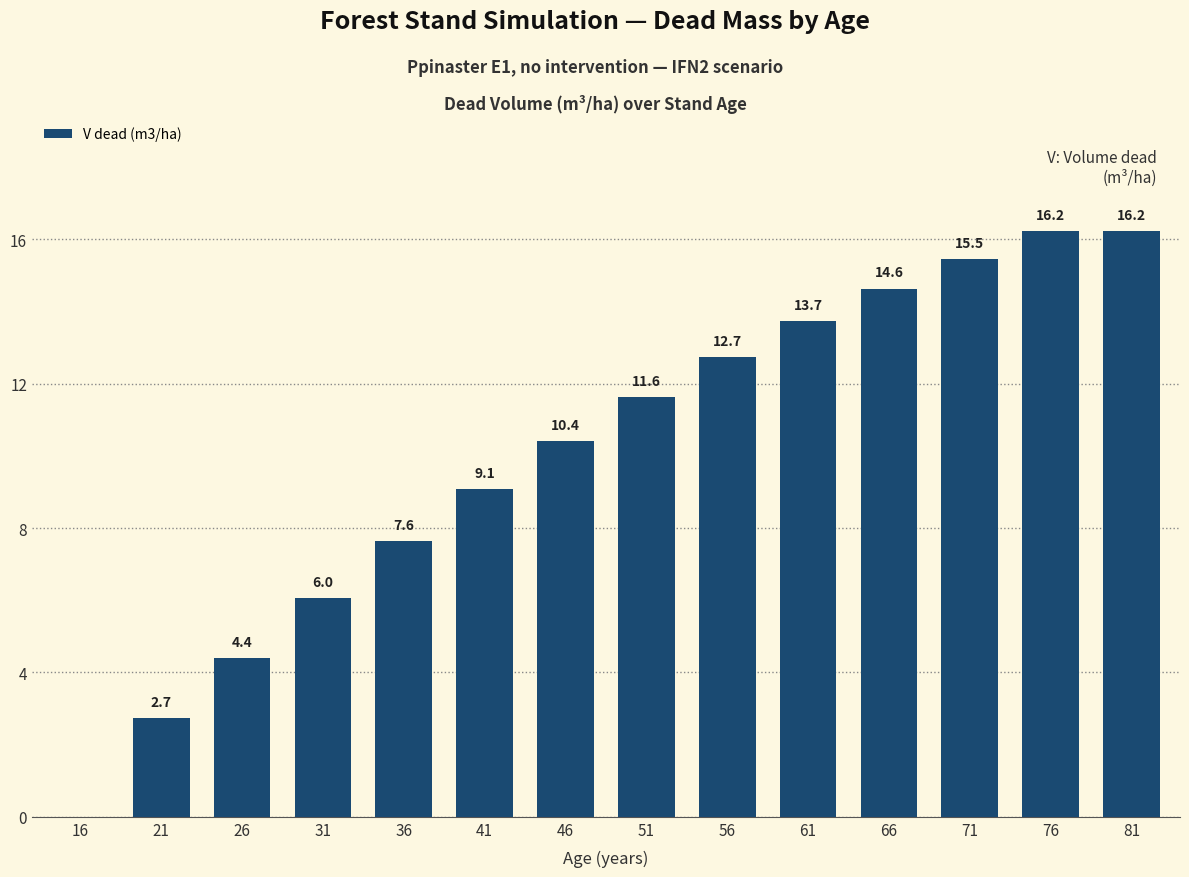

Read the value at 36.

7.6